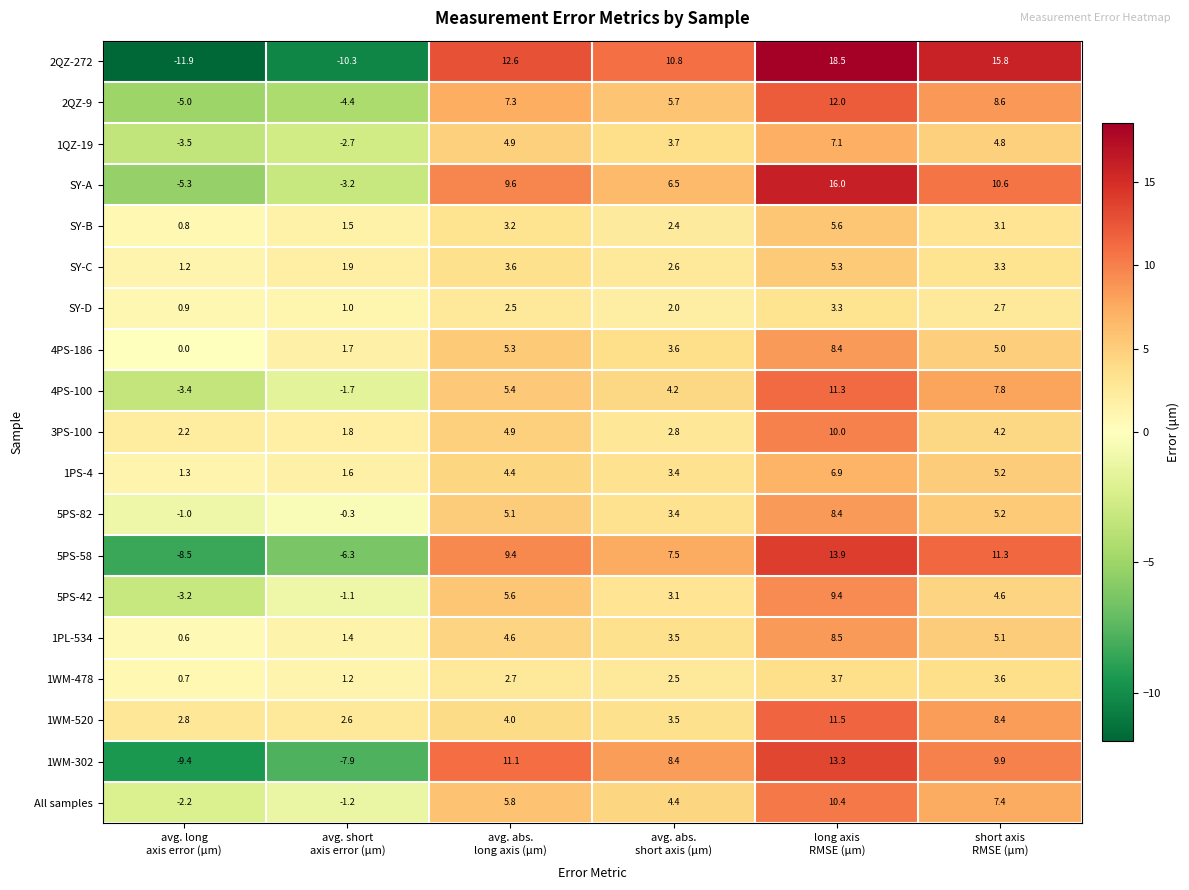

At how many categories does at least one series exceed -1?

6